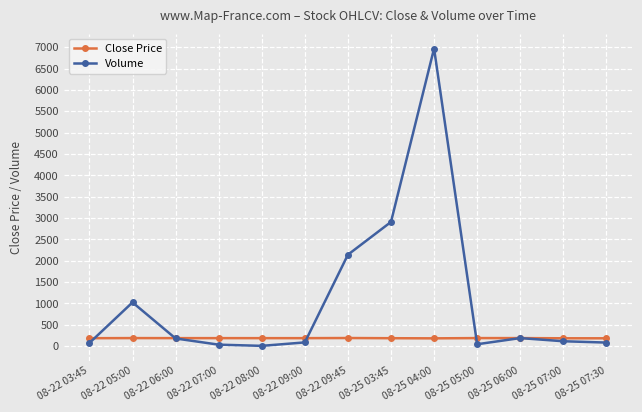

At which category is the sum across all series the highest?

08-25 04:00